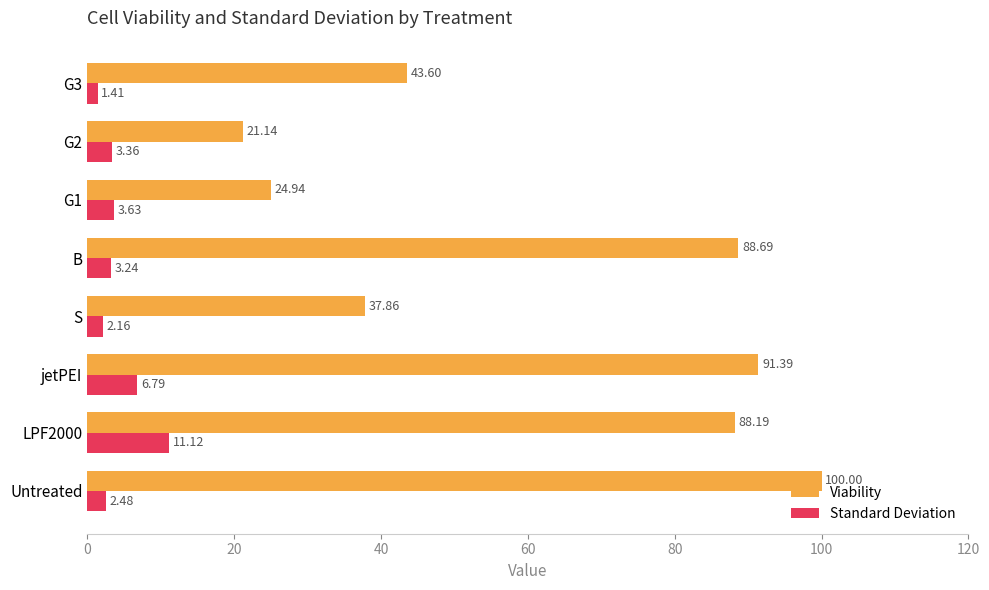

List the series in order of their peak value, lowest first.

Standard Deviation, Viability